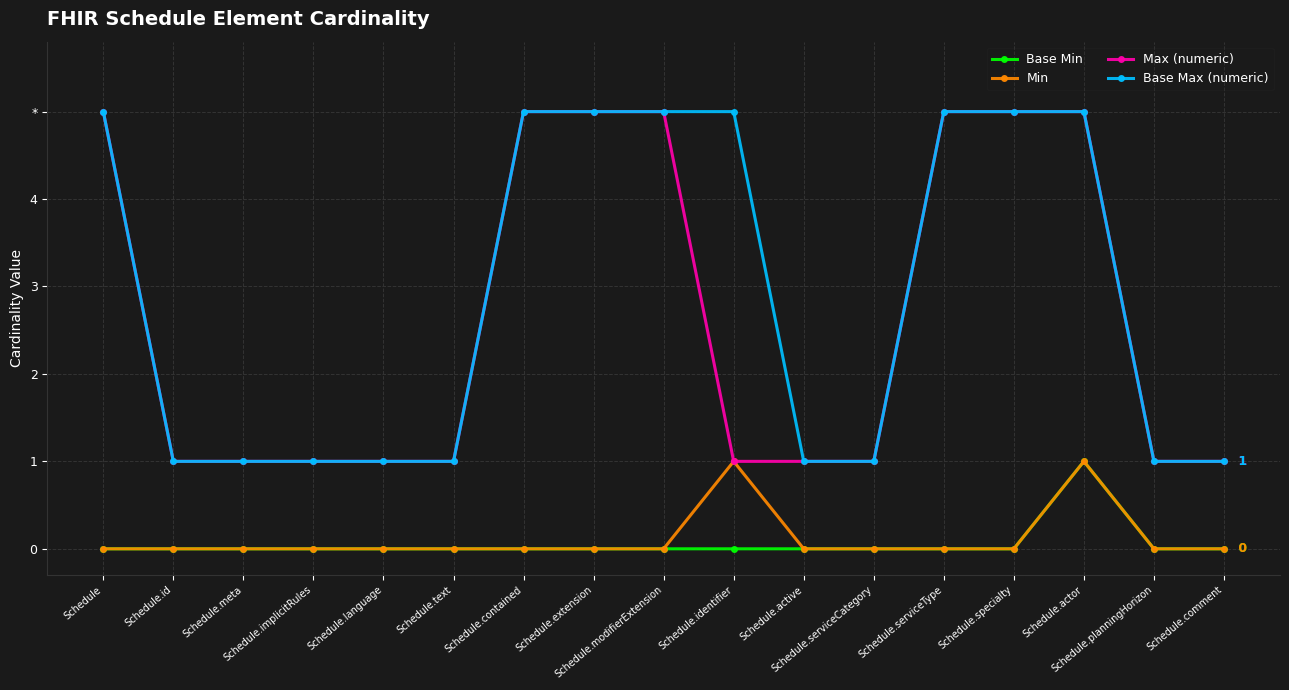

What is the label of the 1st point from the right?

Schedule.comment